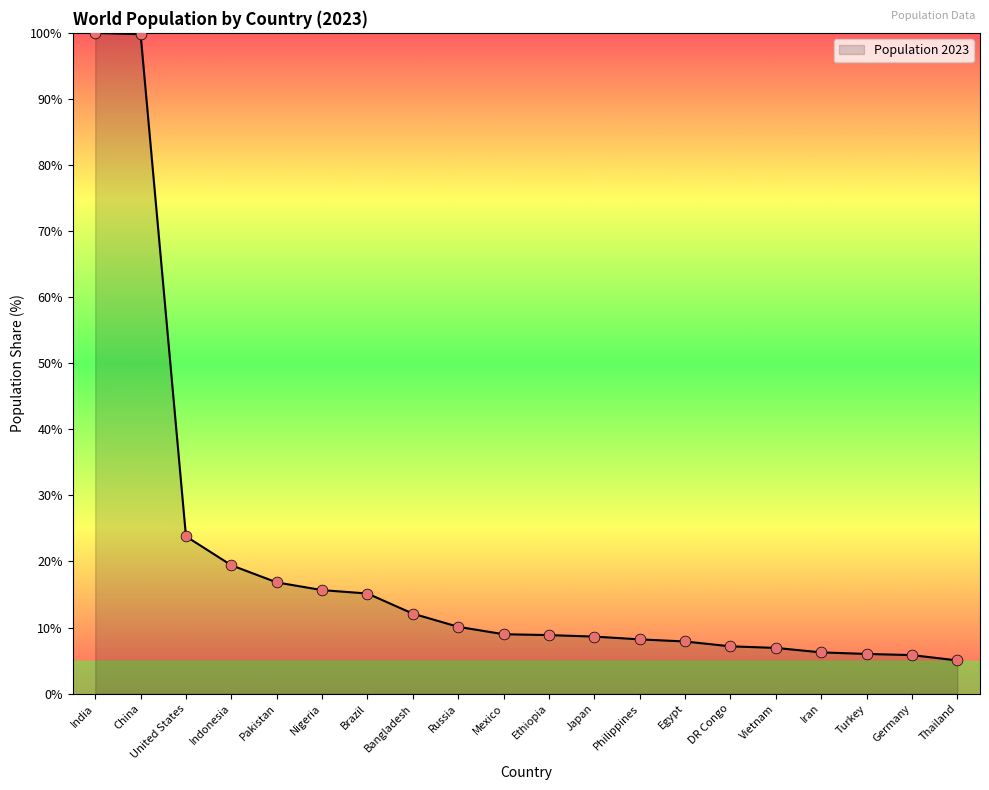

What is the change in value from United States to Japan?

-15.2